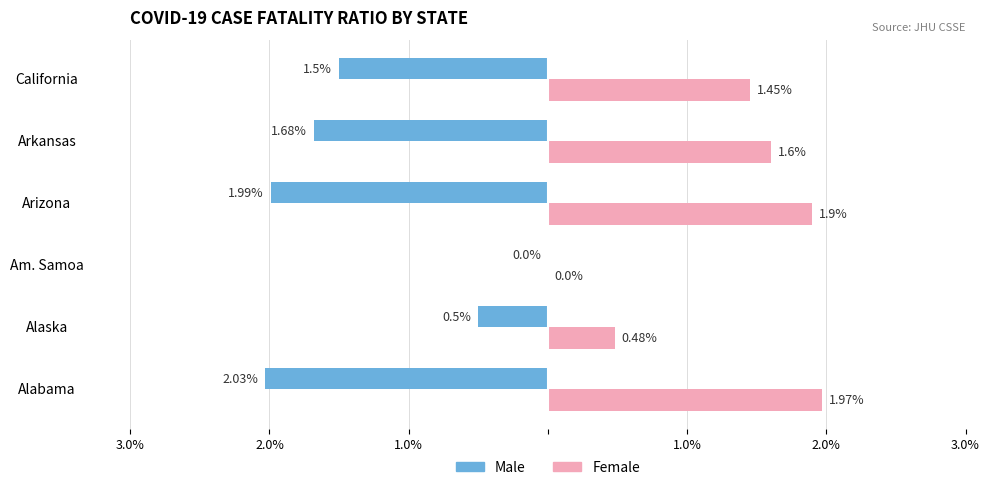

What are all the series names shown in the legend?

Male, Female